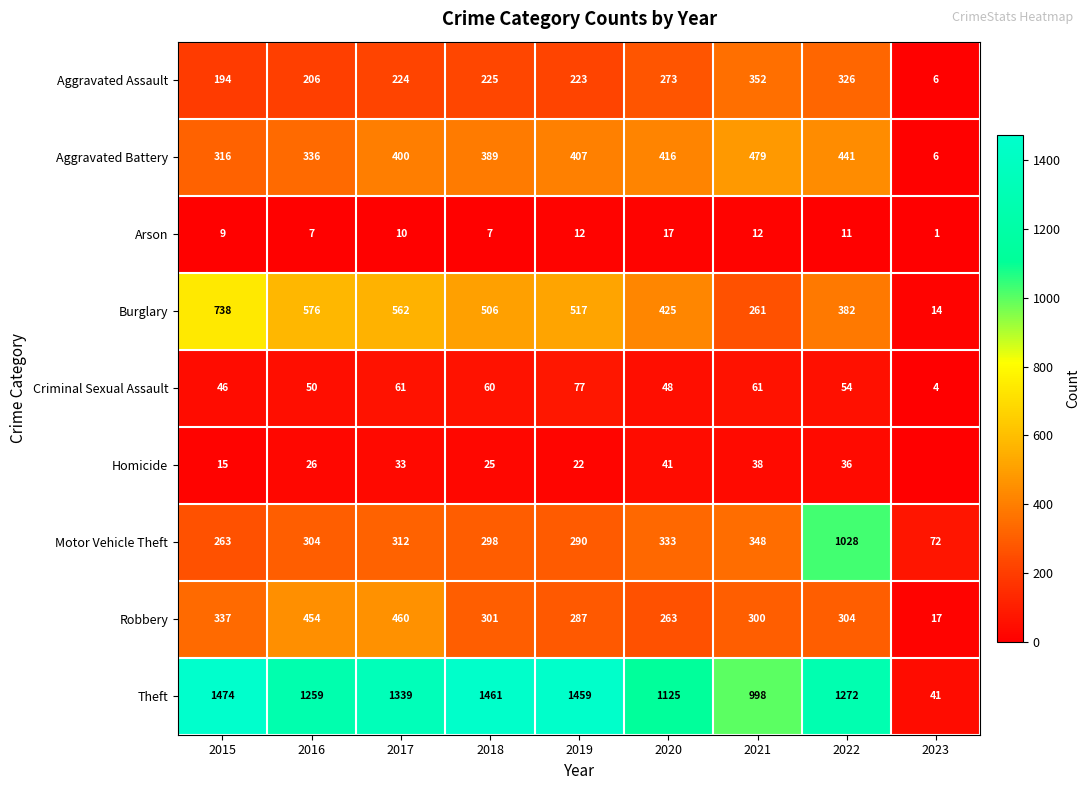

Which series changed the most between 2015 and 2016?

Theft